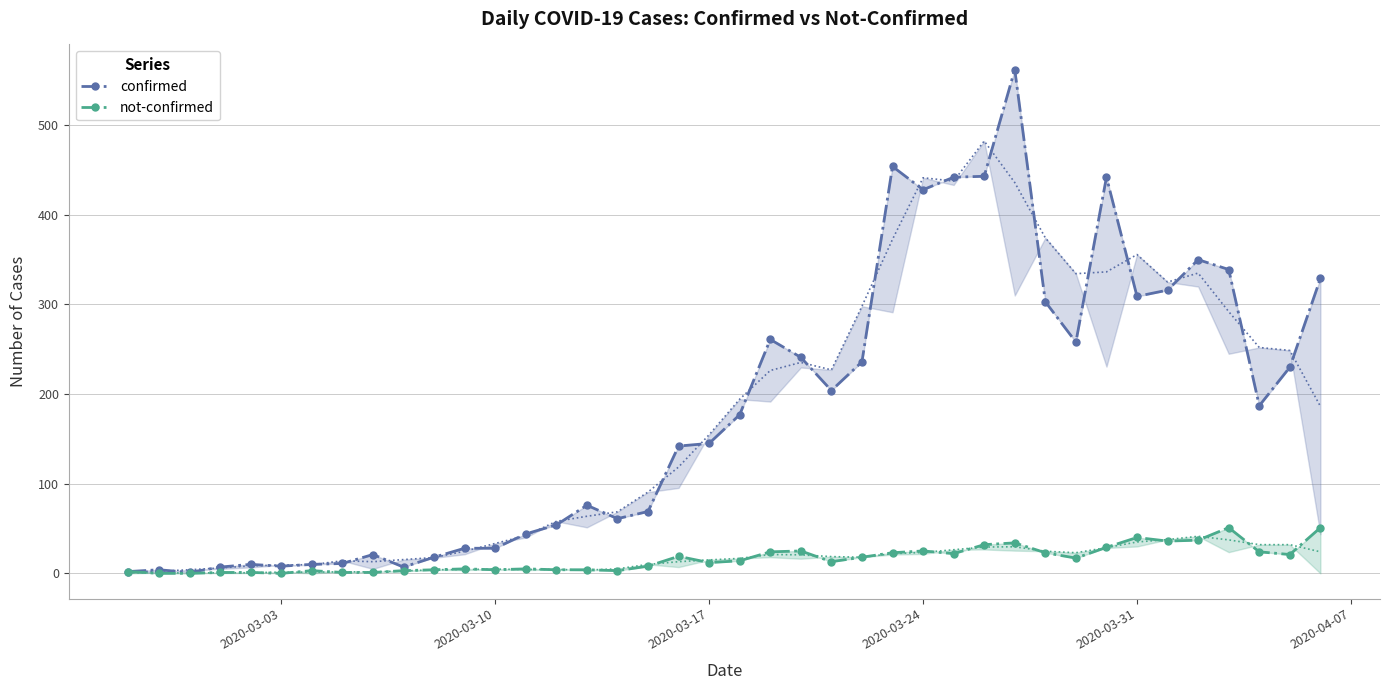

True or false: confirmed has a value of 663 at 32.

False